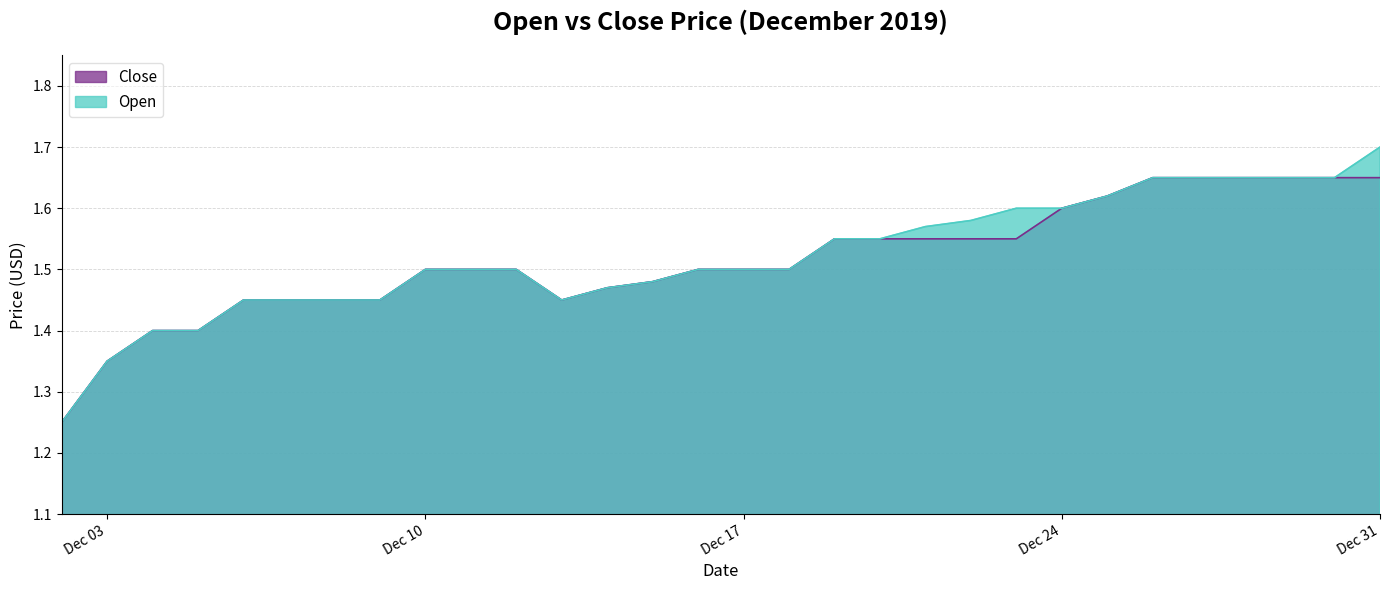

Which series has the largest range (max minus min)?

Open